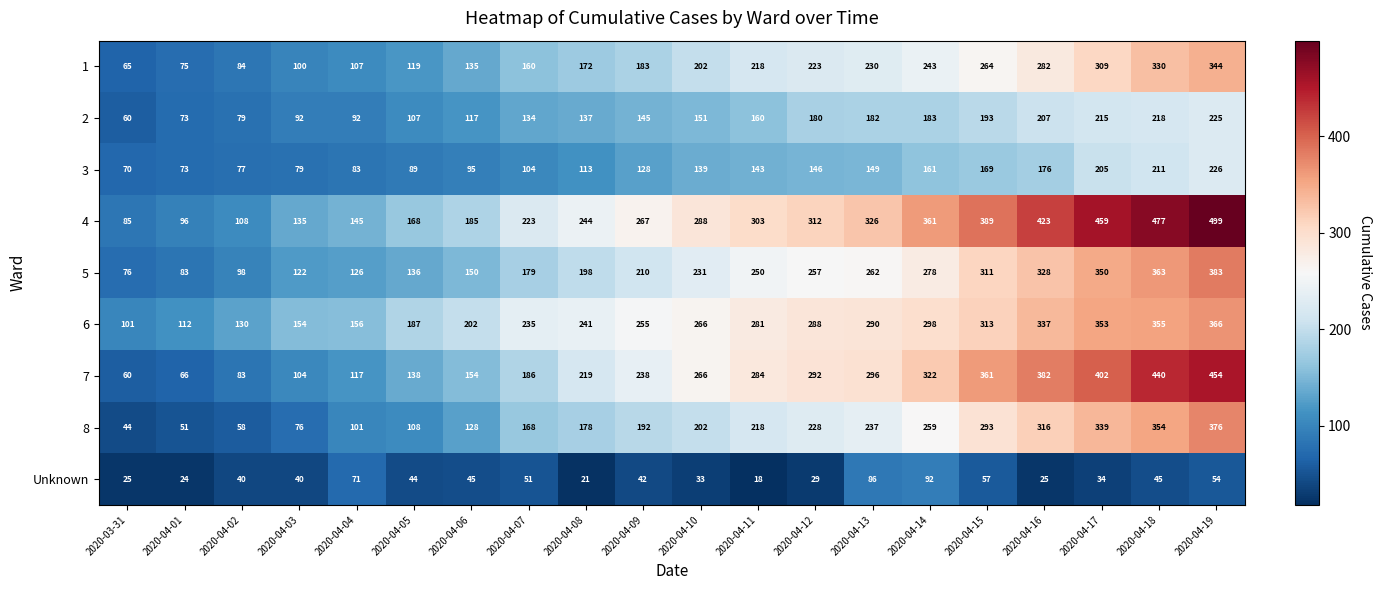

The 2 series shows 182 at 2020-04-13. True or false?

True